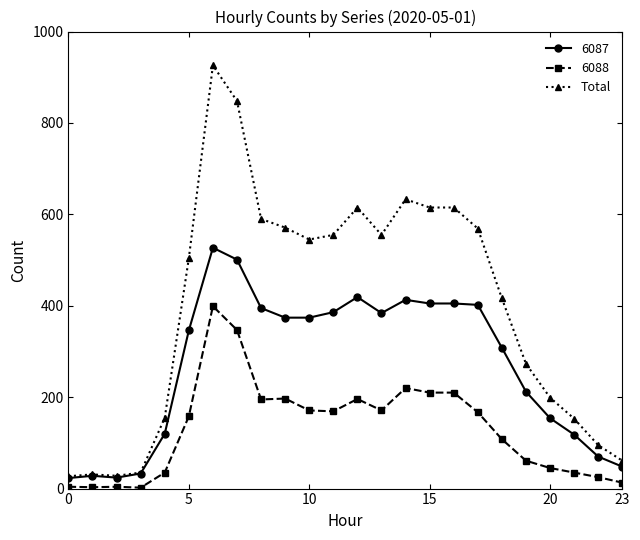

Which series has the largest range (max minus min)?

Total